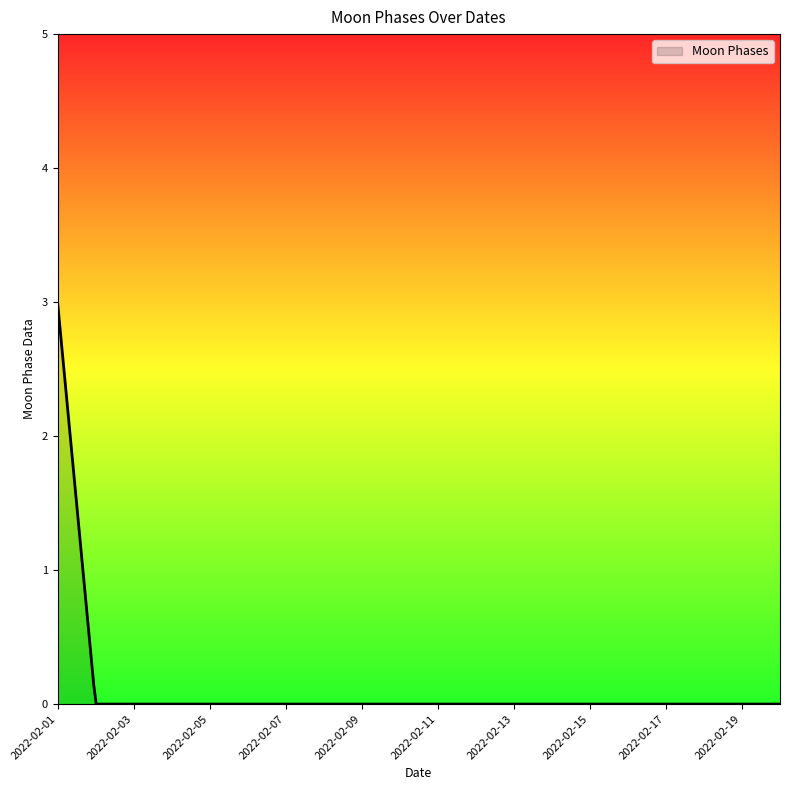

How many series are shown in this chart?

1